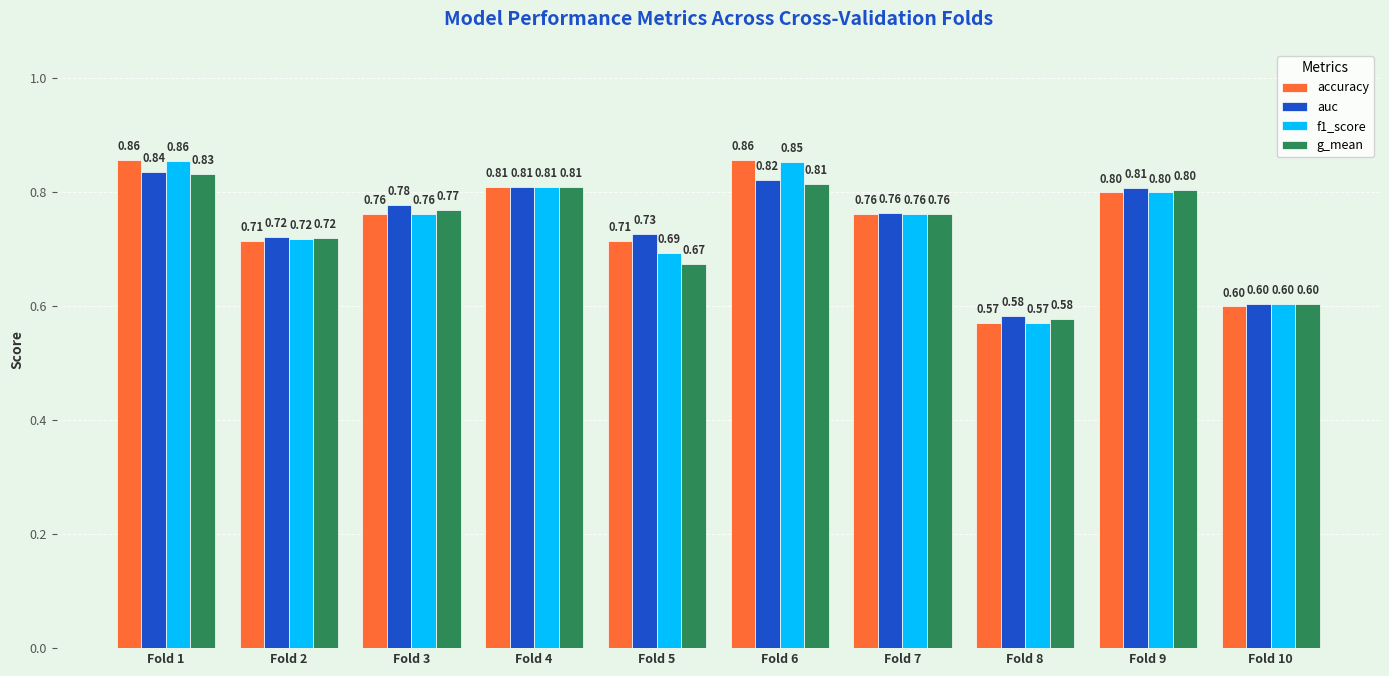

What is the approximate value of g_mean at Fold 6?

0.8